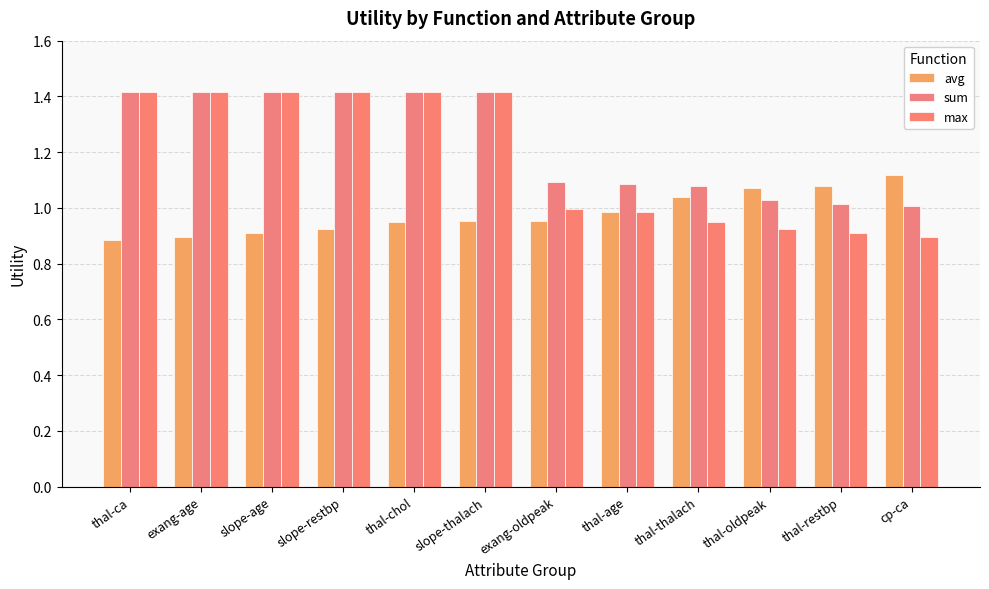

What is the total value across all series at exang-oldpeak?

3.0